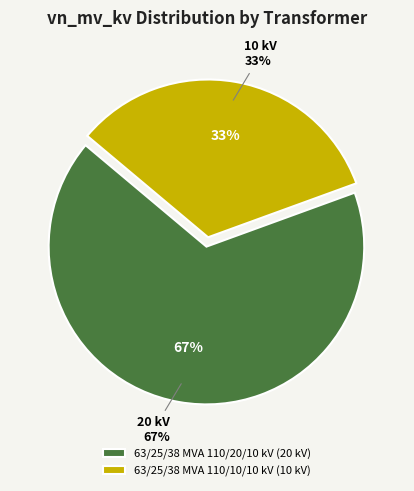

To the nearest percent, what is the average slice percentage?

50%